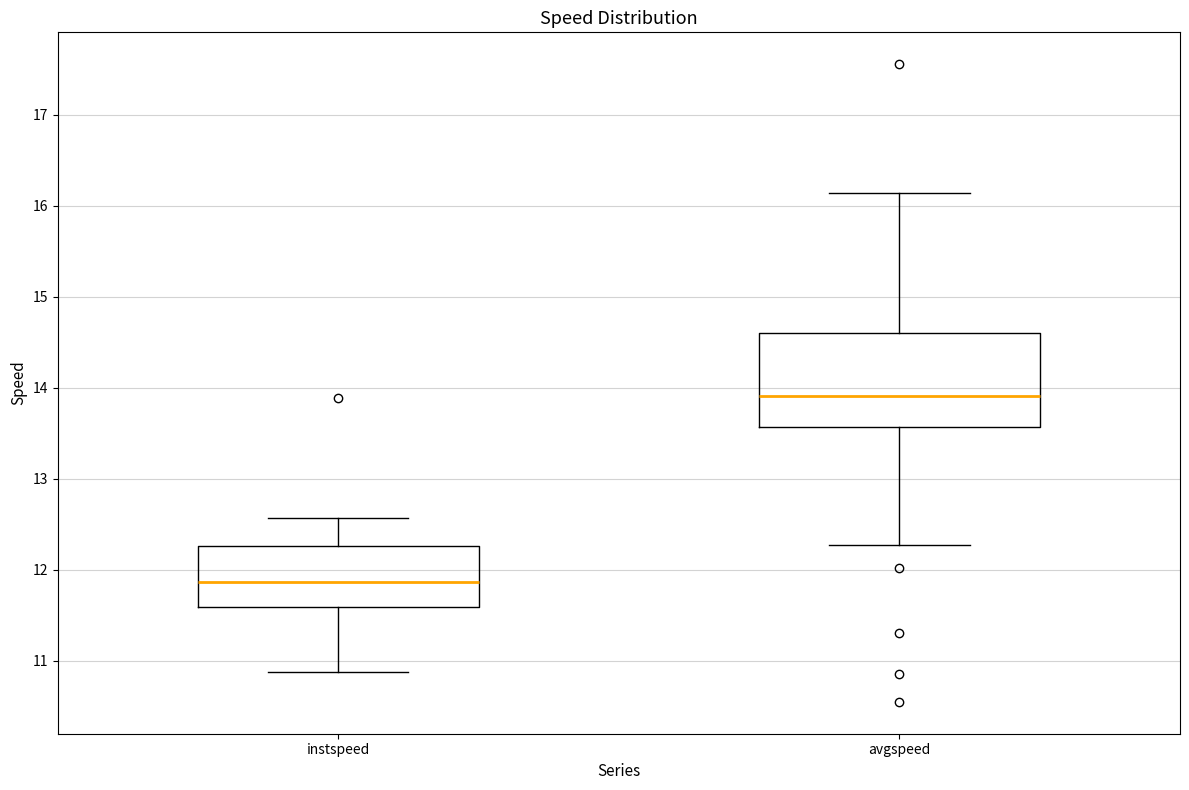

Which box is the tallest, from its lower edge to its upper edge?

avgspeed